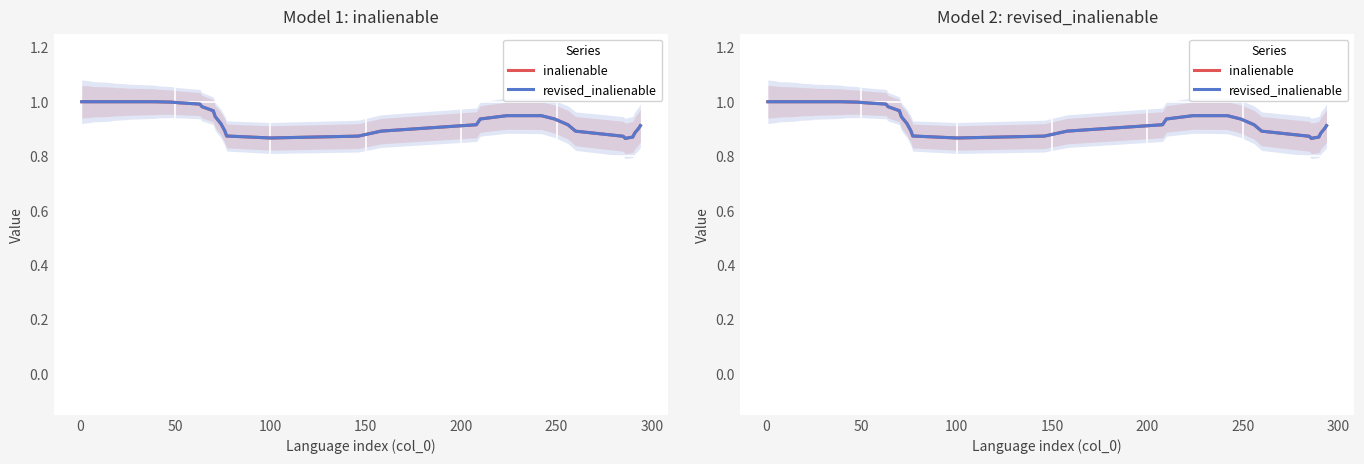

What is the label of the 37th point from the right?

100